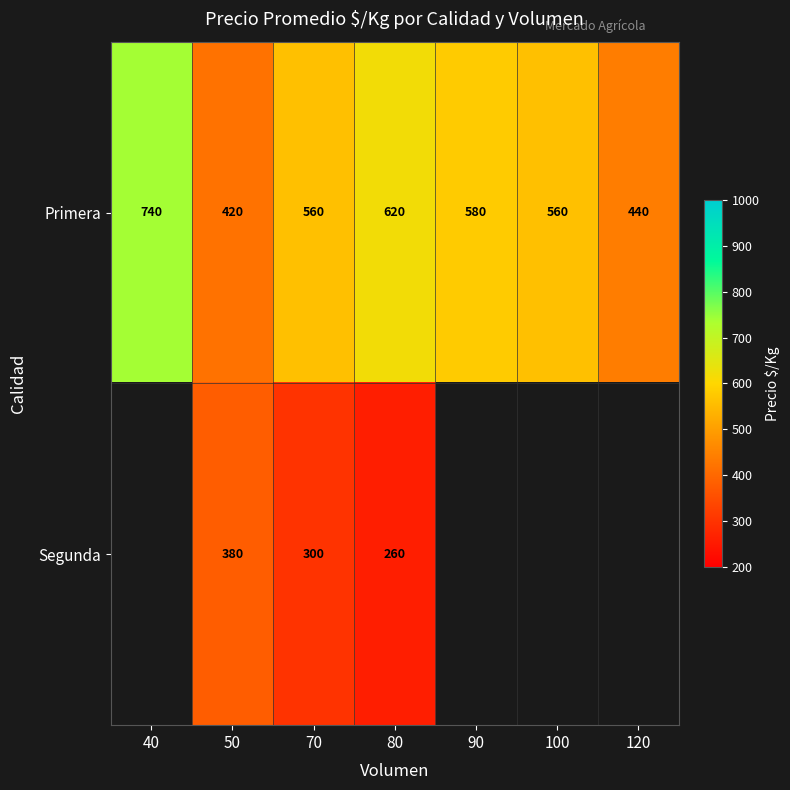

What is the difference between the highest and lowest values at 50?

40